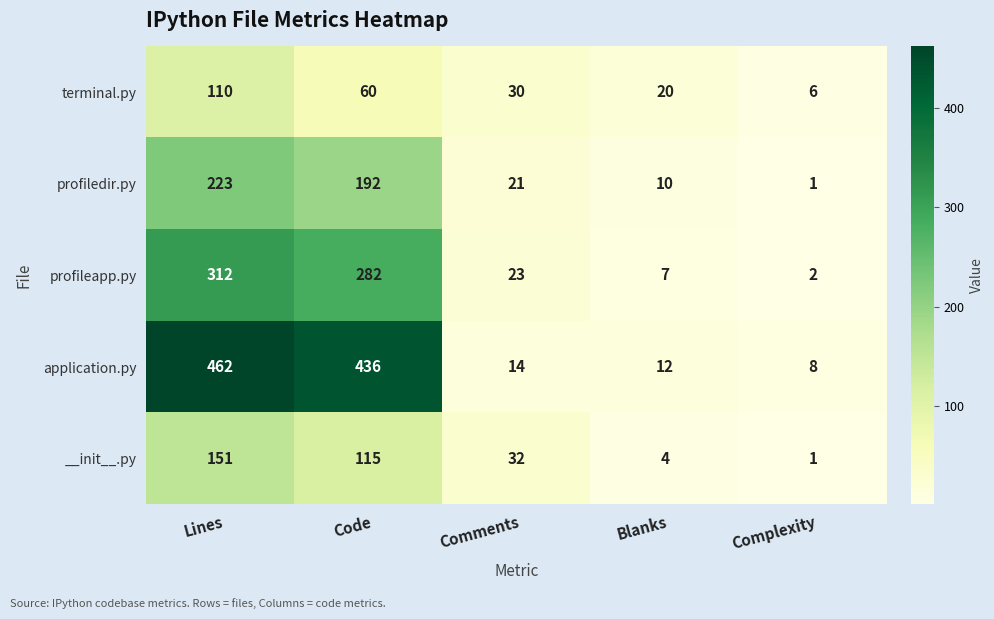

Rank the series by their maximum value, from highest to lowest.

application.py, profileapp.py, profiledir.py, __init__.py, terminal.py